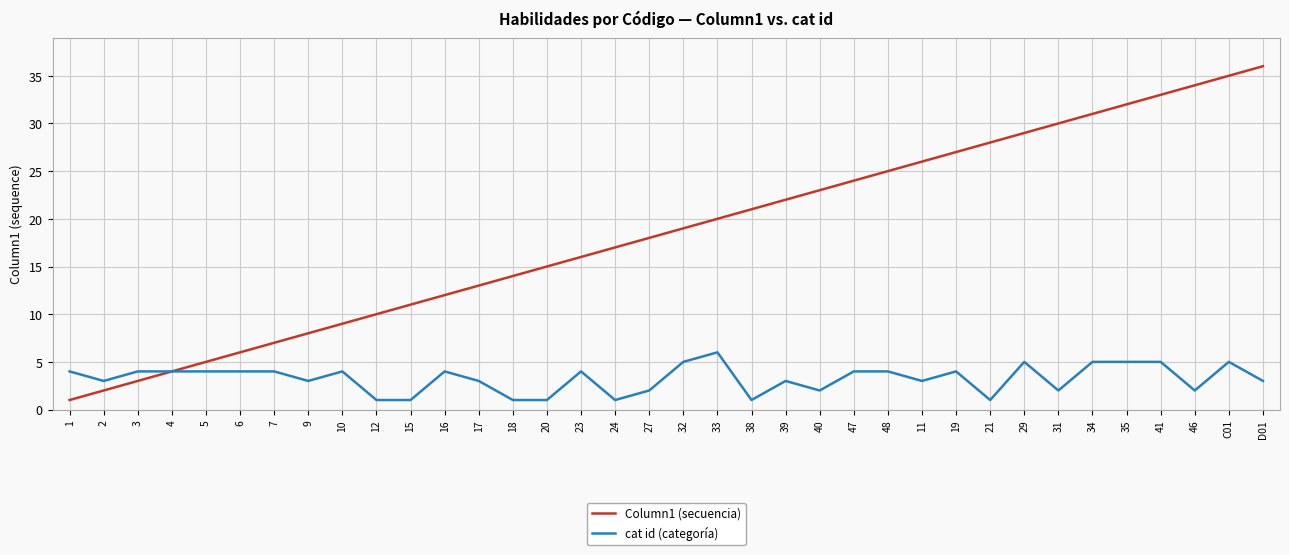

What is the greatest value displayed?

36